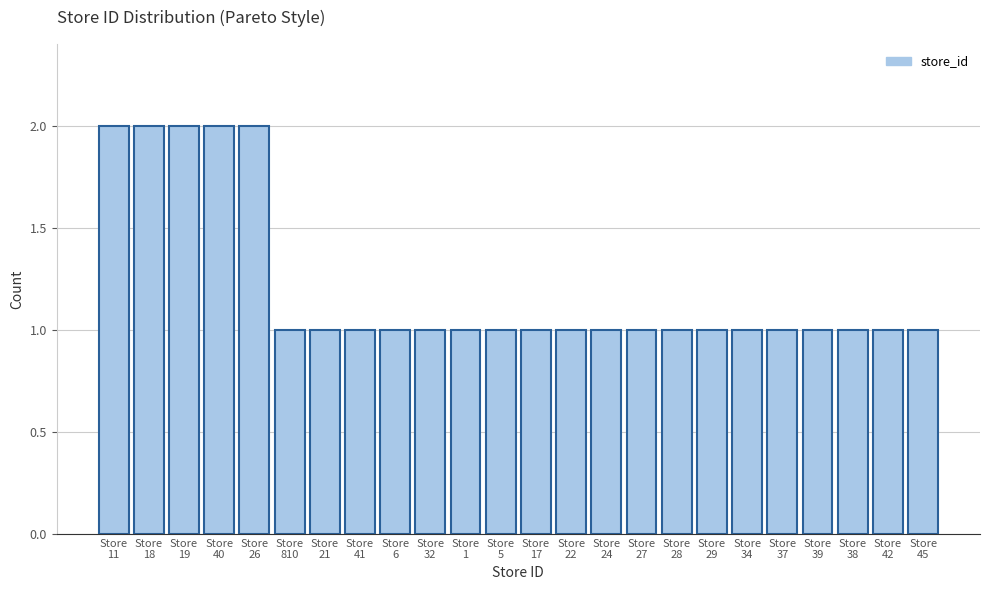

Reading right to left, extract all data points from this chart.

1	1	1	1	1	1	1	1	1	1	1	1	1	1	1	1	1	1	1	2	2	2	2	2